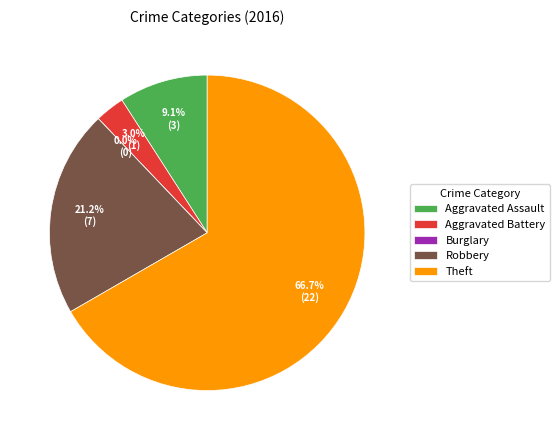

To the nearest percent, what is the difference between the largest and smallest slice percentages?

67%